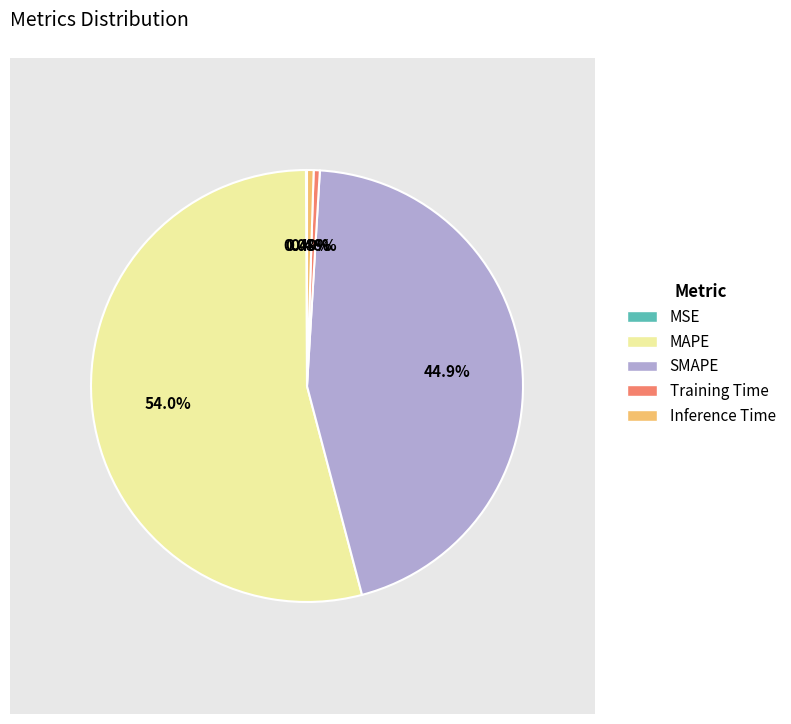

Between MAPE and Training Time, which is larger?

MAPE